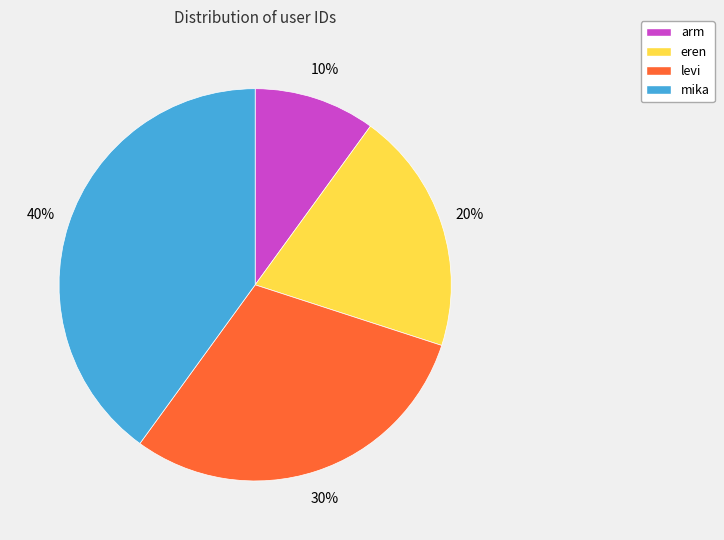

True or false: eren accounts for 20% of the total.

True